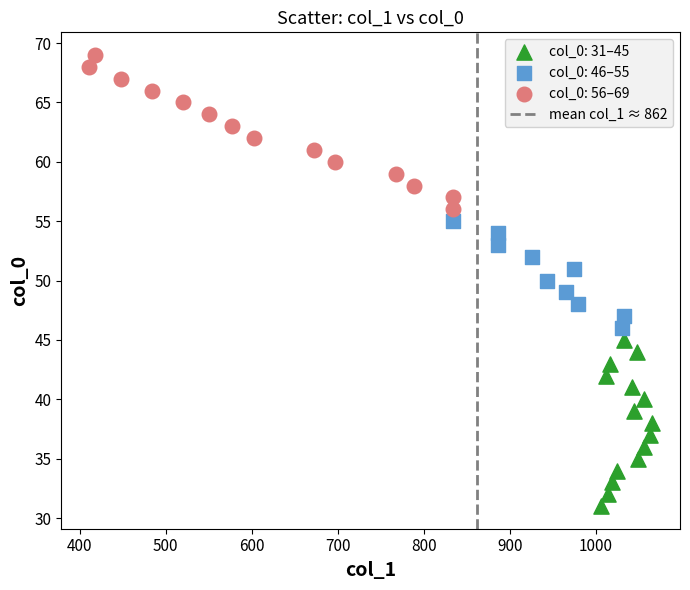

Which series has the largest Y range (max minus min)?

col_0: 31–45